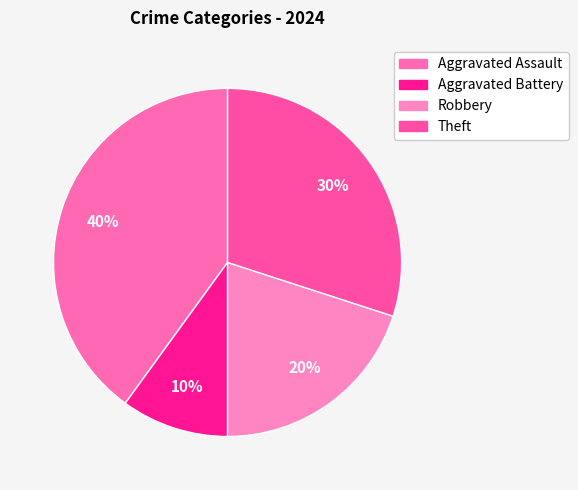

Which has a higher value, Theft or Robbery?

Theft